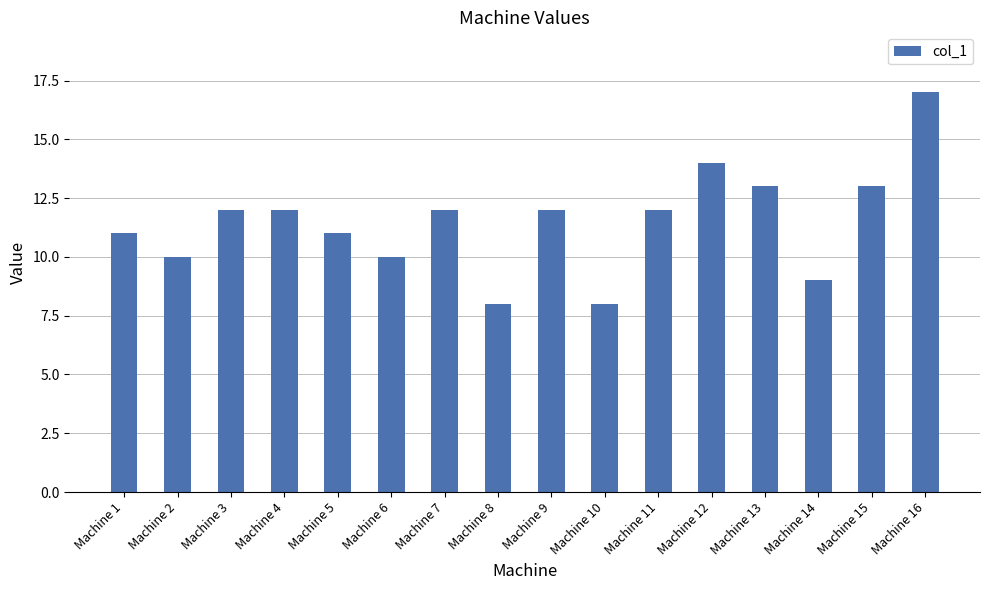

What is the greatest value displayed?

17